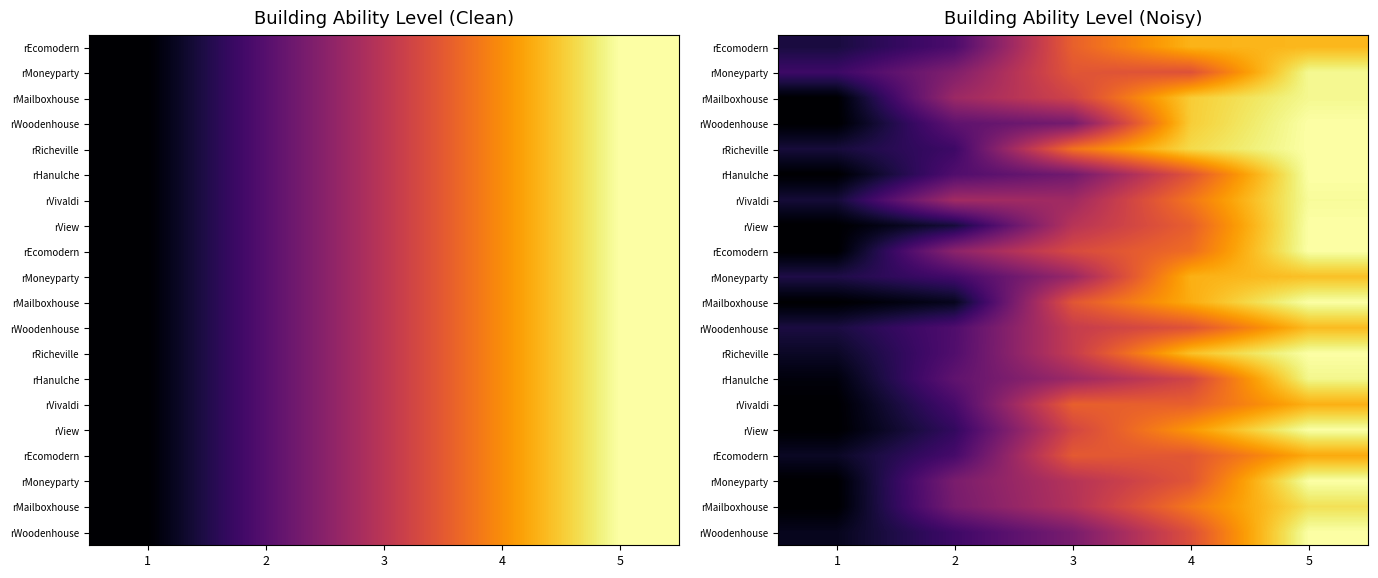

How many series are shown in this chart?

20